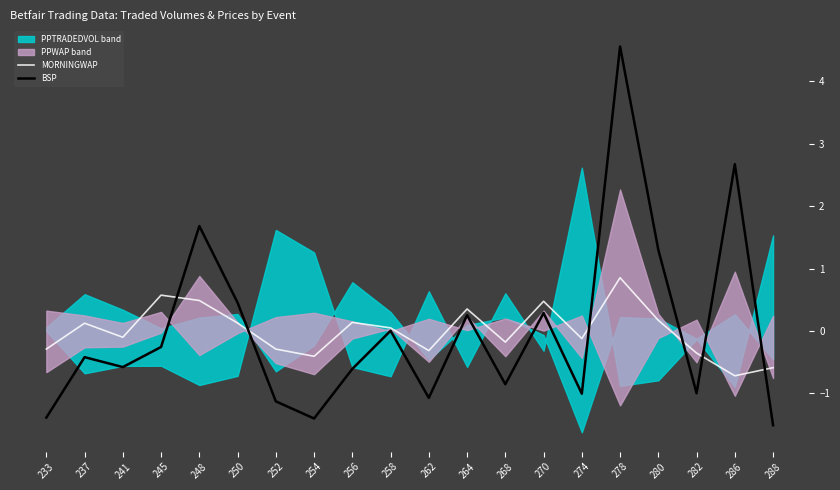

Which series has the largest range (max minus min)?

BSP